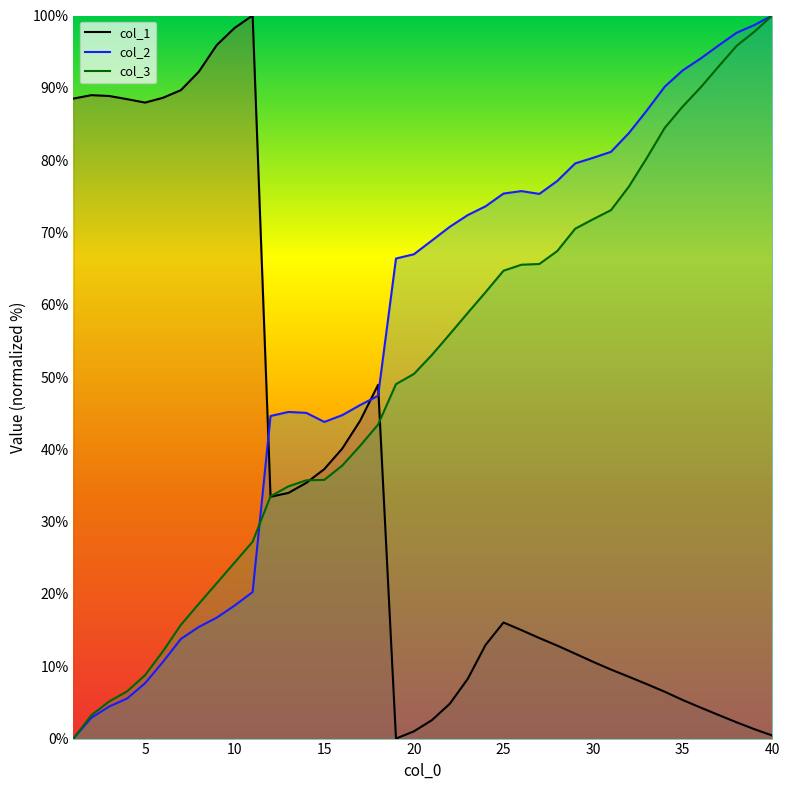

Is it true that col_1 equals 1.3 at 39?

True